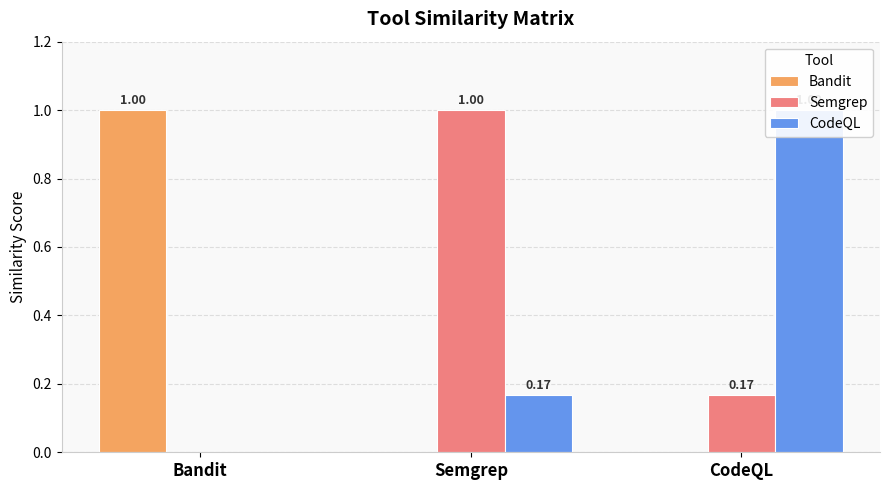

How many distinct data groups are displayed?

3